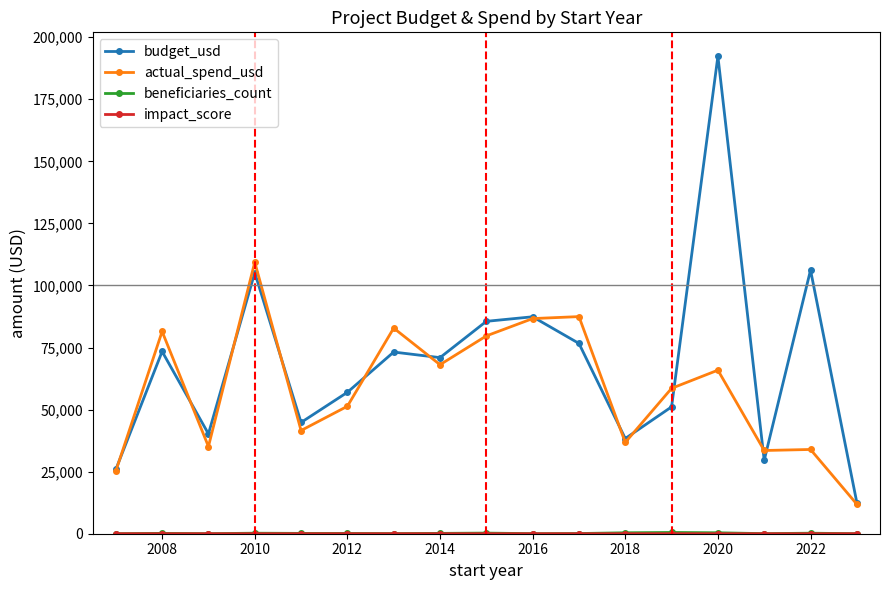

What is the greatest value displayed?

192332.8